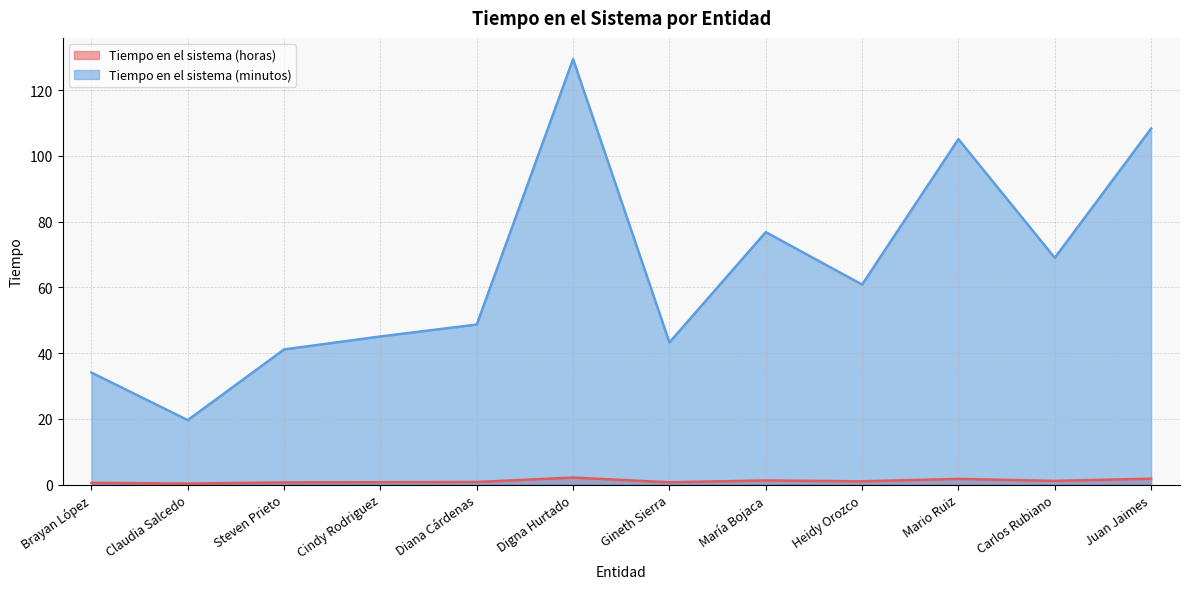

Is the value of Tiempo en el sistema (horas) at Steven Prieto greater than the value of Tiempo en el sistema (minutos) at Heidy Orozco?

No